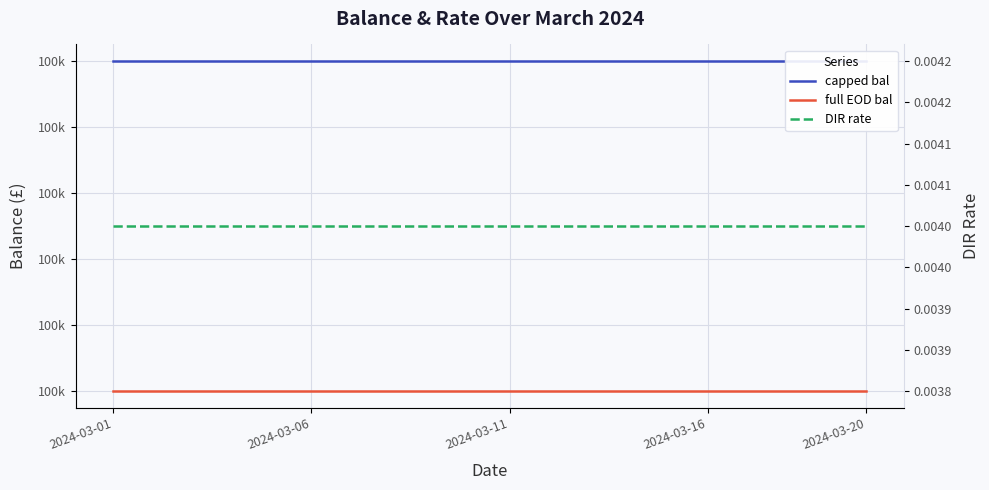

True or false: DIR rate and full EOD bal intersect in this chart.

False